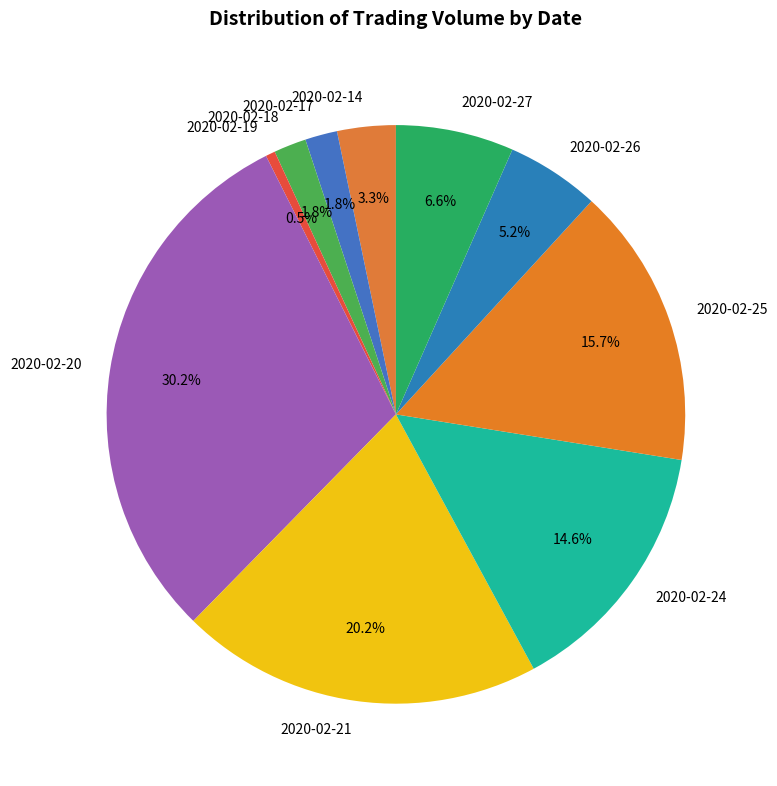

What is the smallest slice in the pie chart?

2020-02-19